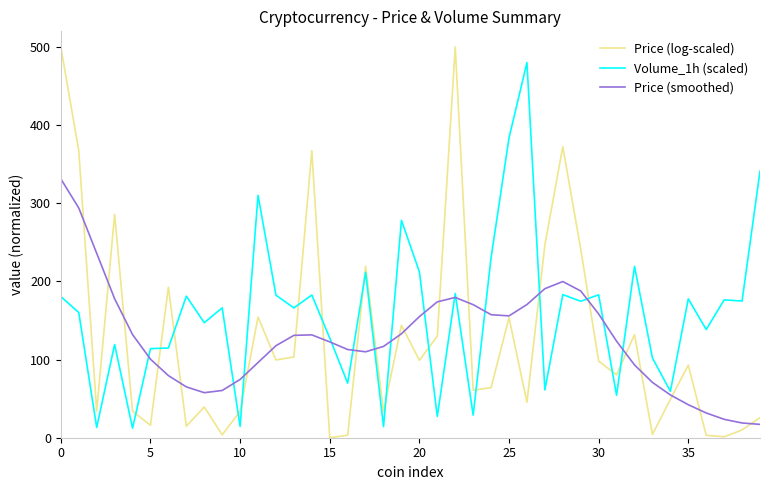

Which series has the largest range (max minus min)?

Price (log-scaled)